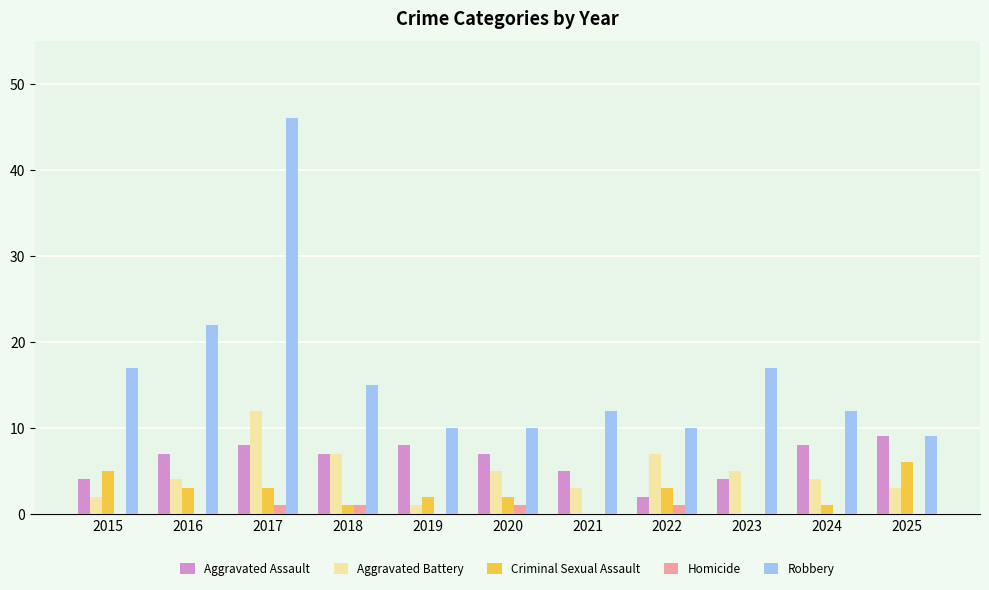

What is the sum of all Criminal Sexual Assault values?

26